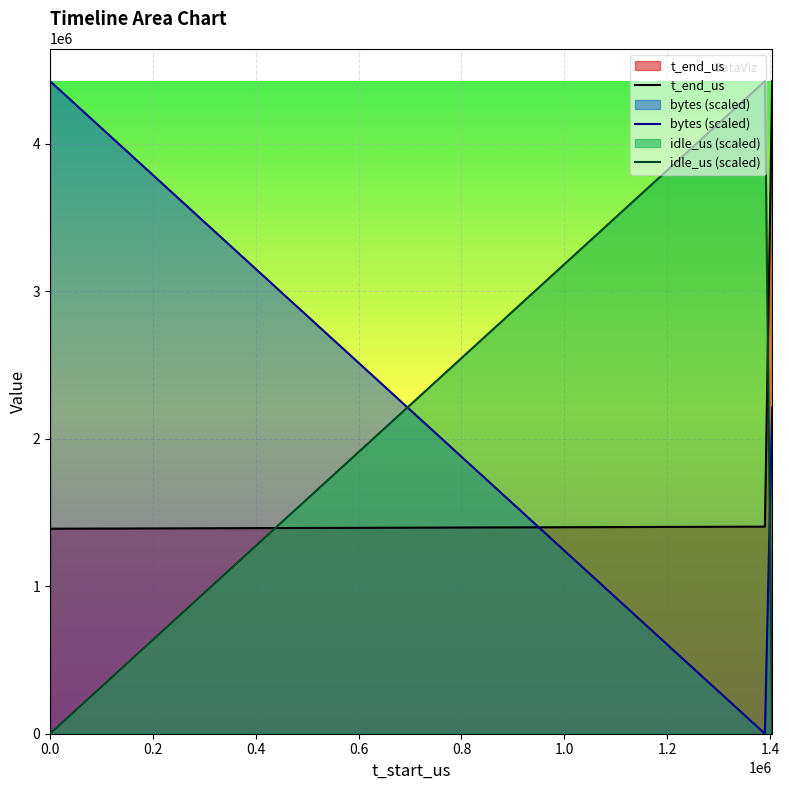

What is the difference between the maximum and minimum values in the bytes series?

4424881.0